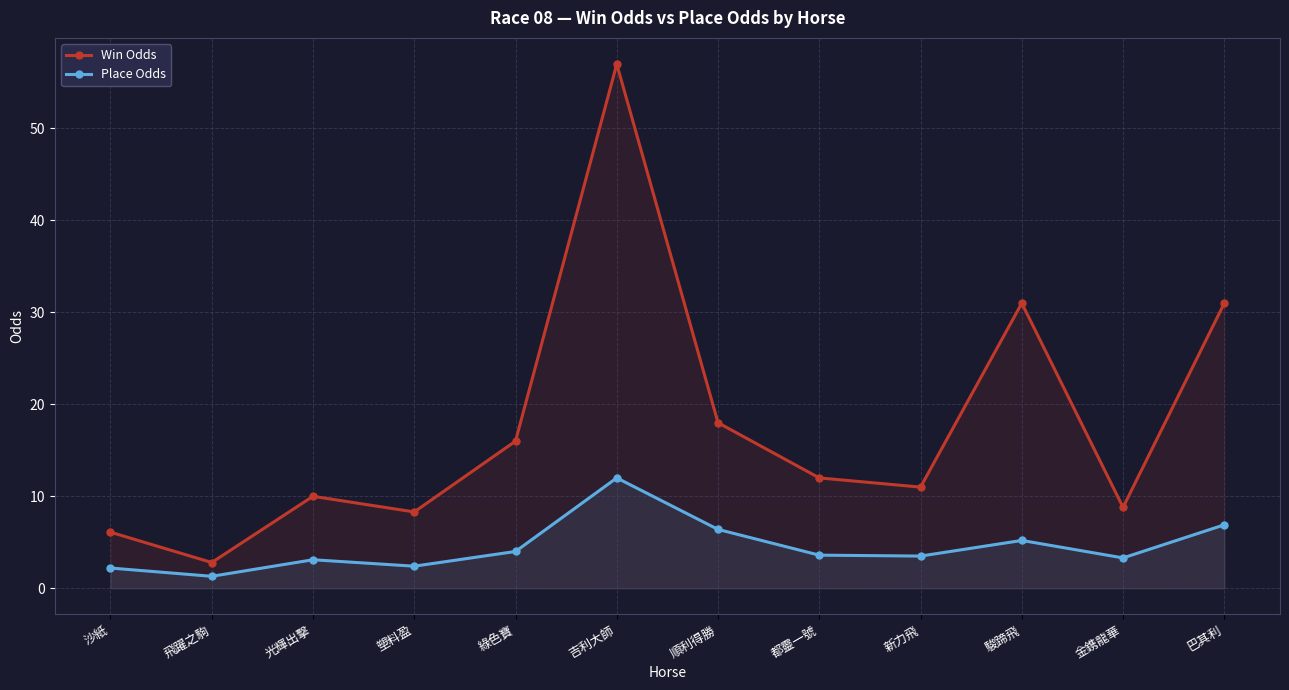

At 巴其利, list the series in order from smallest to largest.

Place Odds, Win Odds